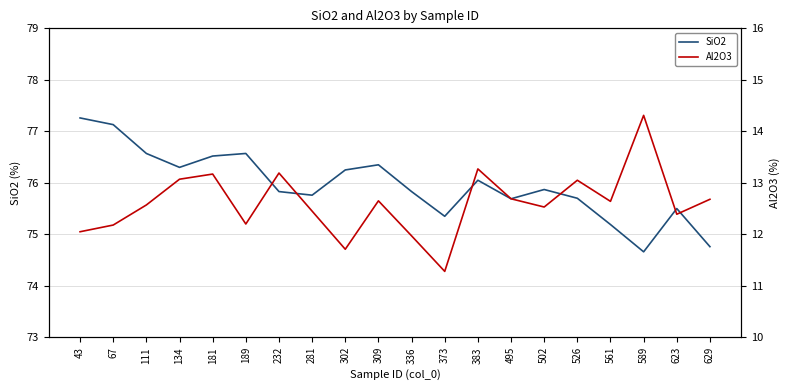

How many values in the SiO2 series are below 75?

2